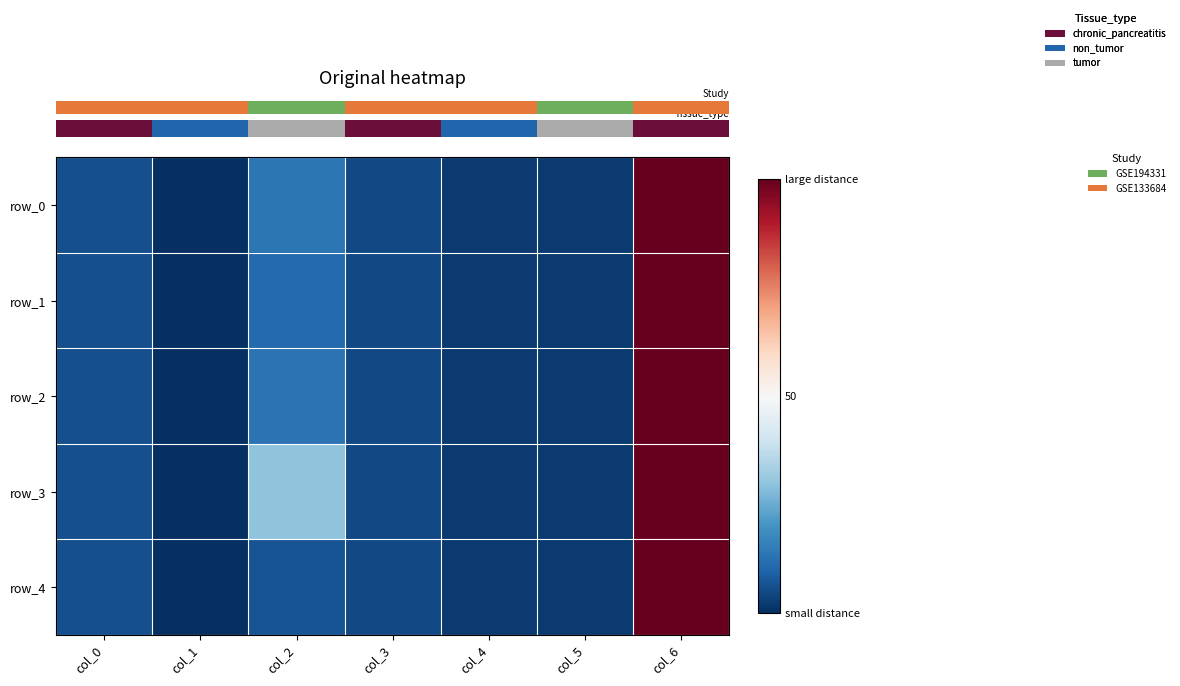

What is the greatest value displayed?

100